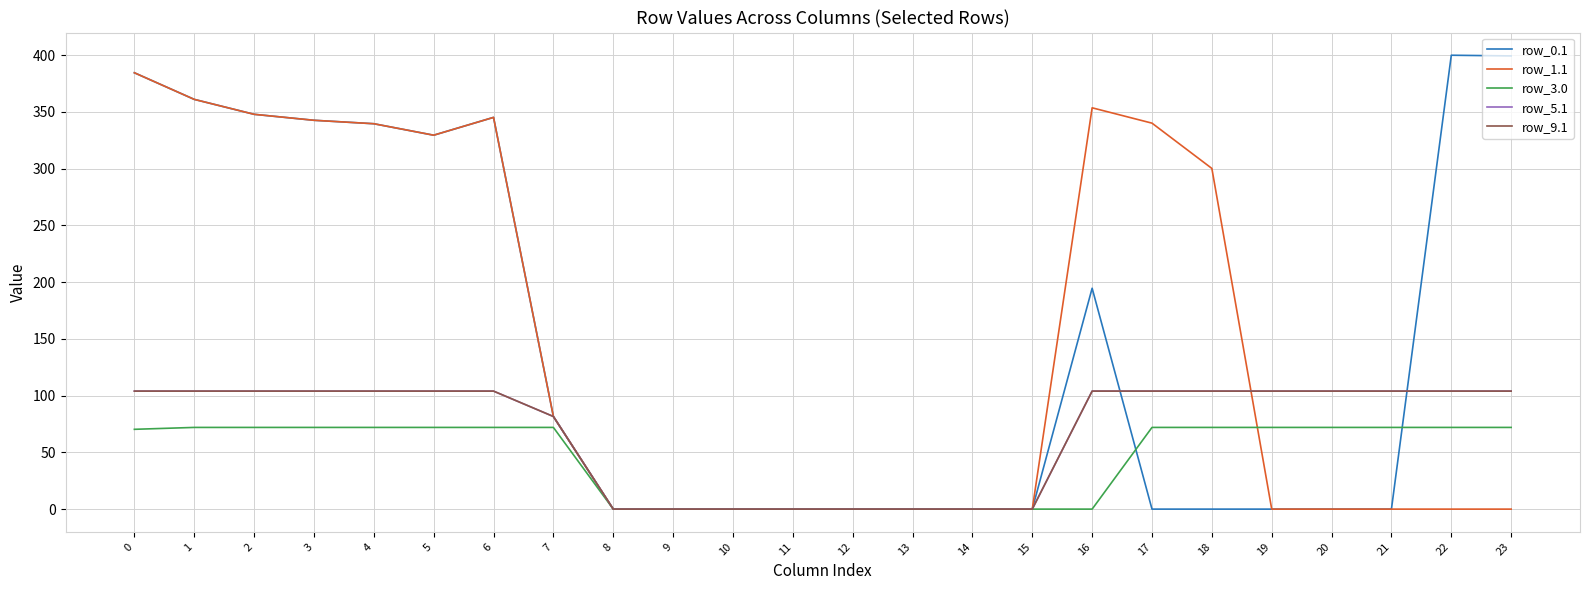

Does the chart display data point markers on the line(s)?

No